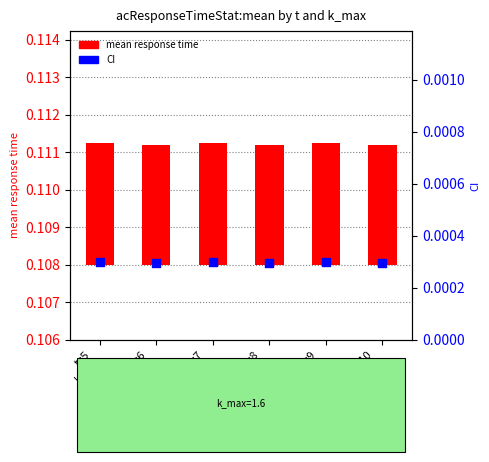

What are all the series names shown in the legend?

mean response time, CI